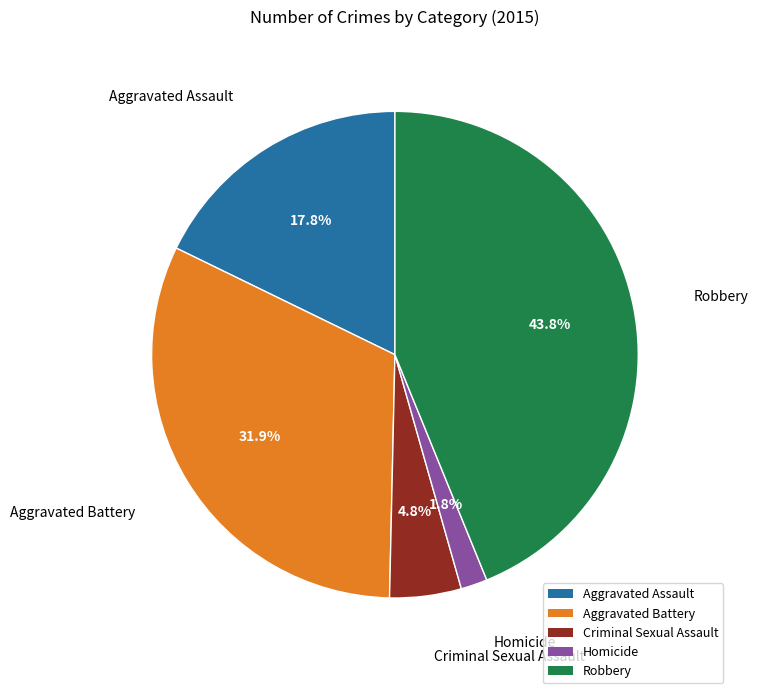

Count the number of slices in the pie.

5